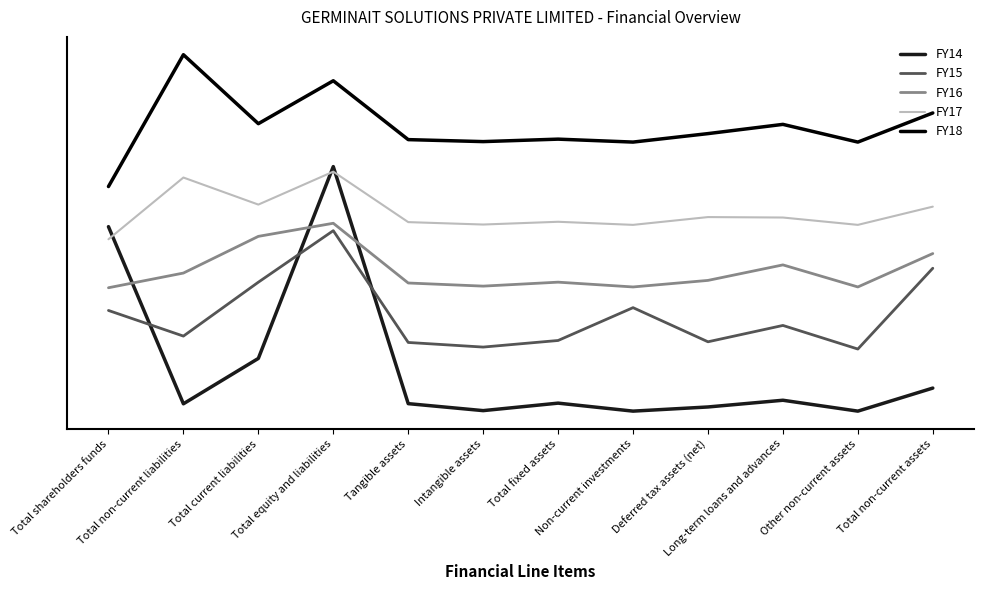

What is the spread (max minus min) of values at Non-current investments?

130000000.0